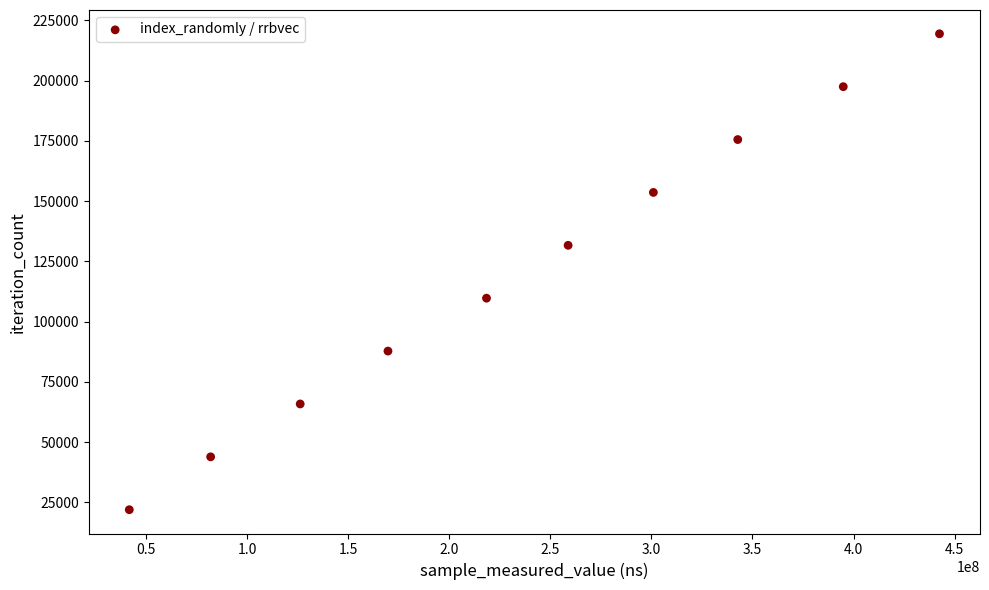

What is the average Y value?

120692